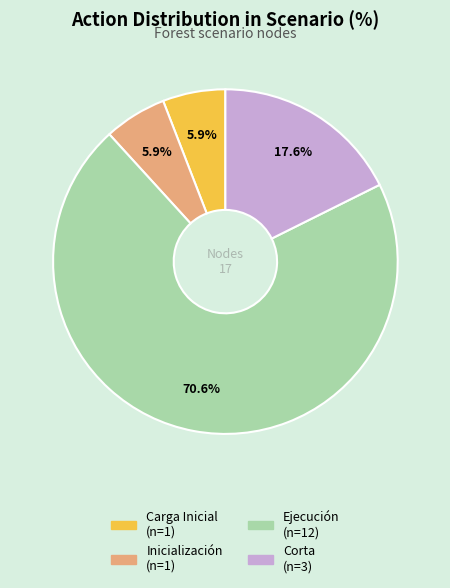

To the nearest percent, what is the average slice percentage?

25%